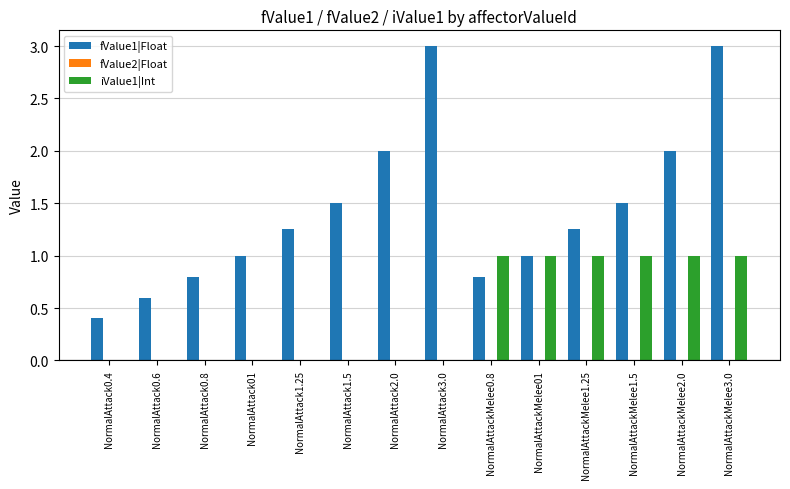

Is it true that iValue1|Int equals 1.0 at NormalAttackMelee2.0?

True